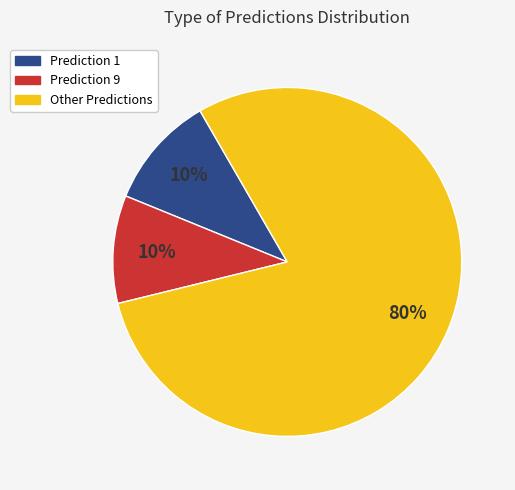

Is there any slice that represents more than half of the pie?

Yes